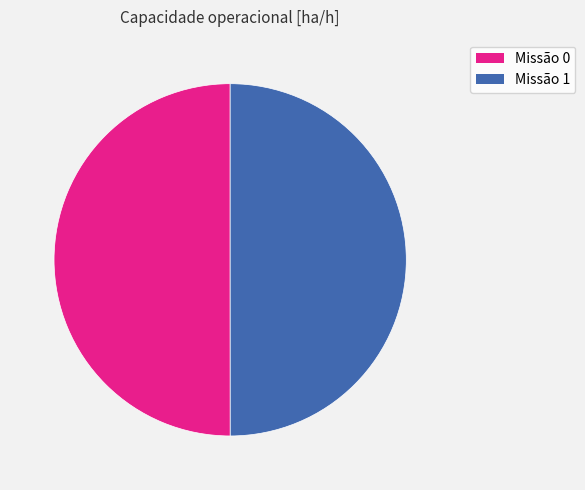

To the nearest percent, what is the average slice percentage?

50%